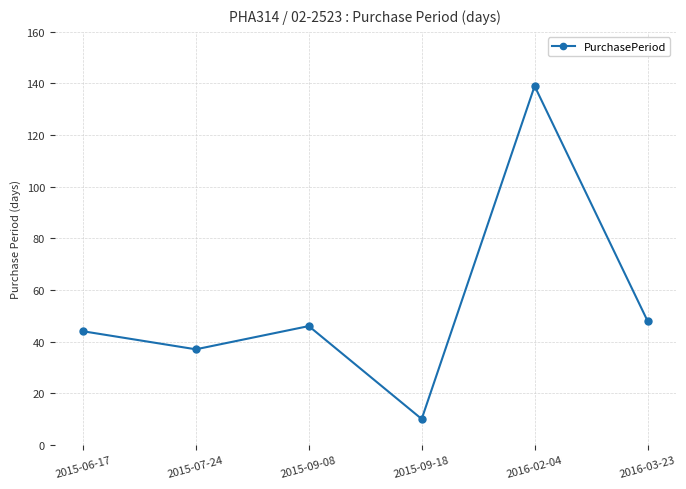

Between 2015-06-17 and 2015-07-24, which is larger?

2015-06-17